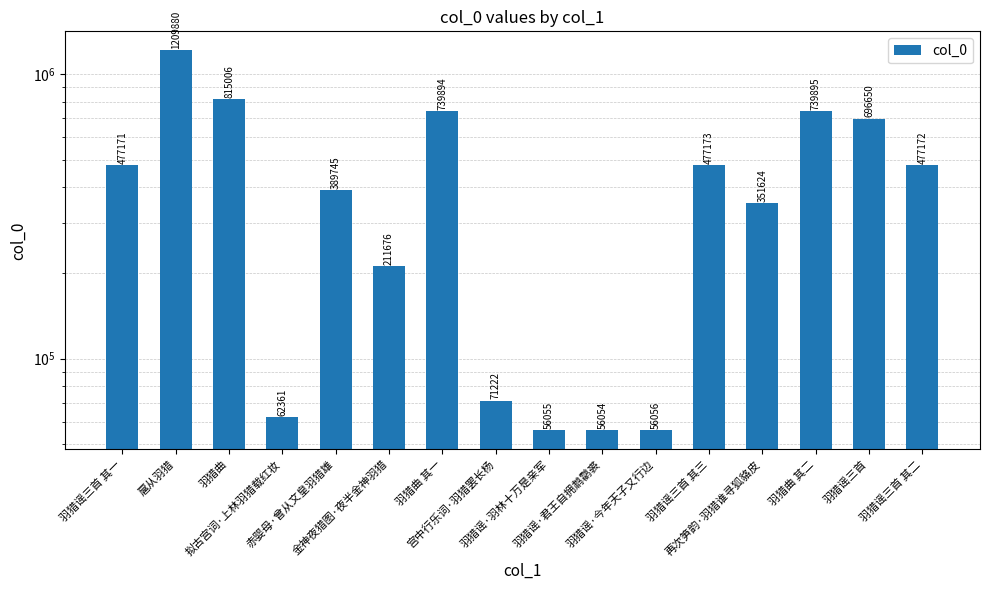

What is the label of the 11th bar from the right?

金神夜猎图·夜半金神羽猎